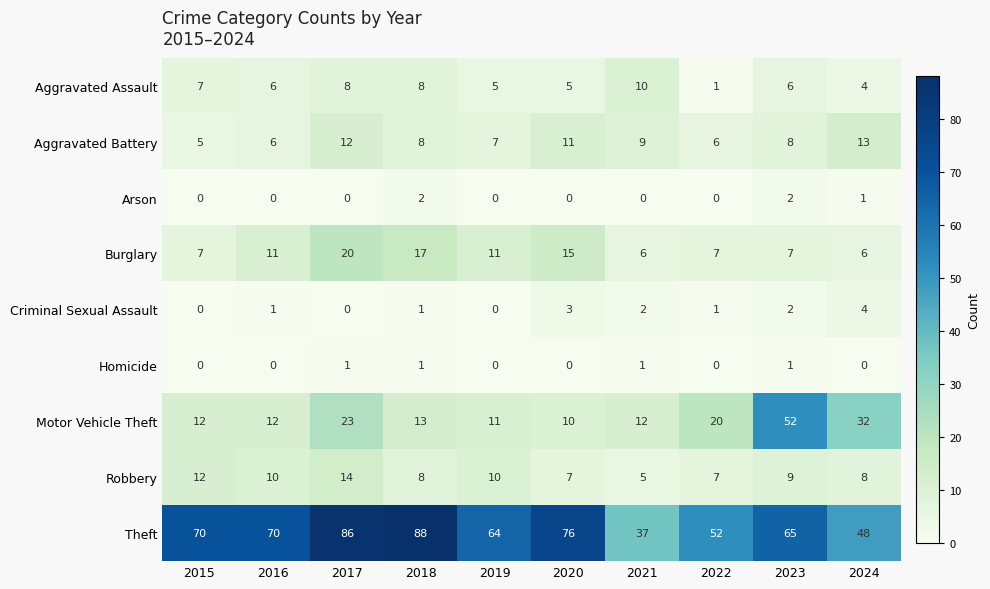

Which category has the lowest value in the Robbery series?

2021